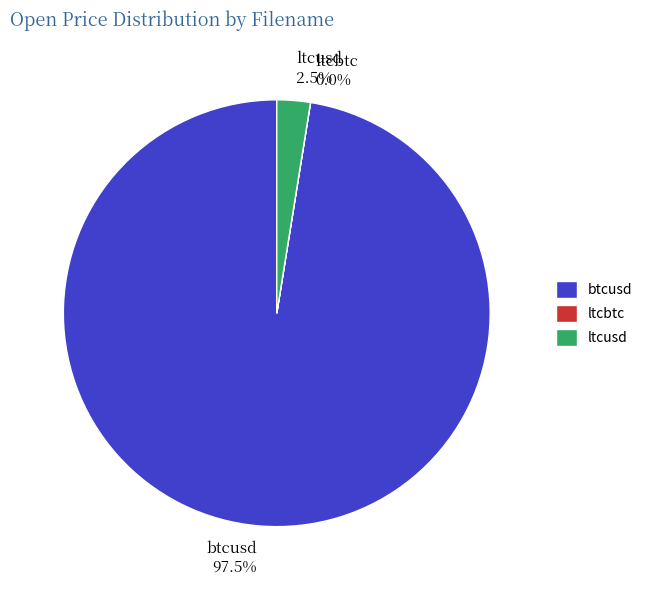

What is the total percentage of btcusd and ltcusd?

100.0%